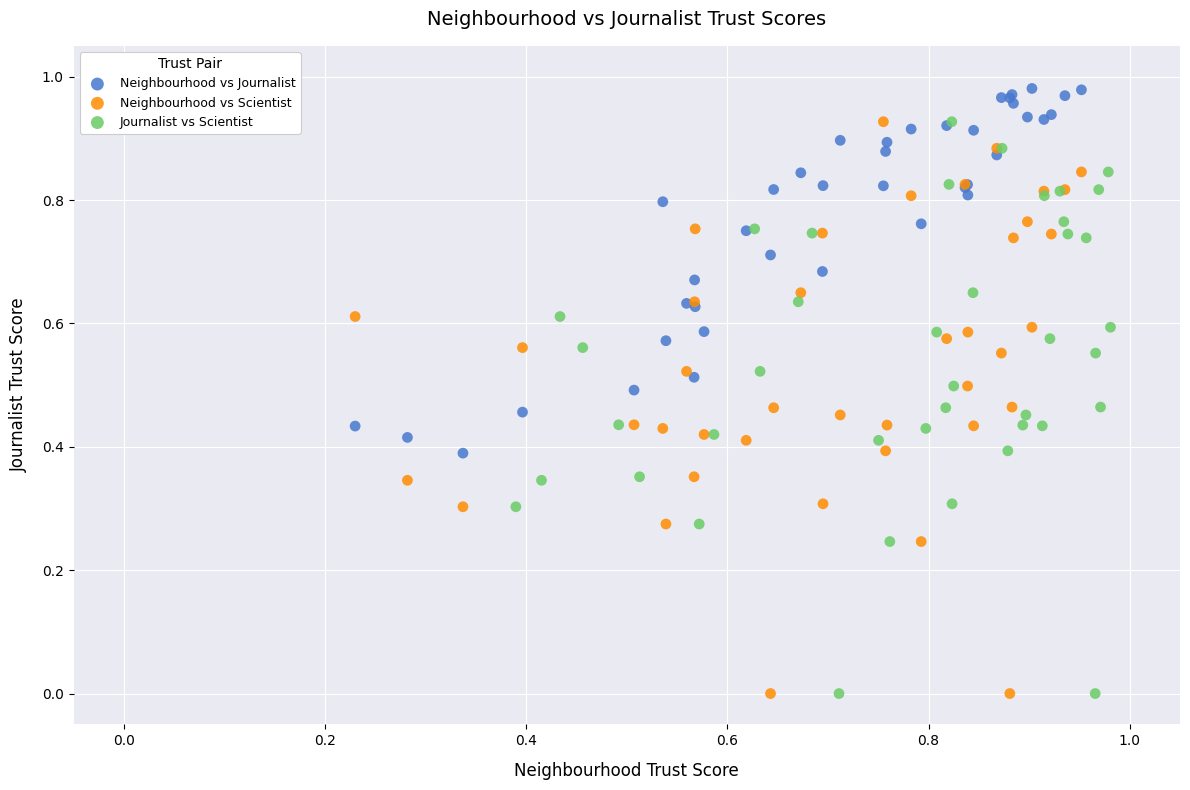

Which series contains the highest Y value?

Neighbourhood vs Journalist